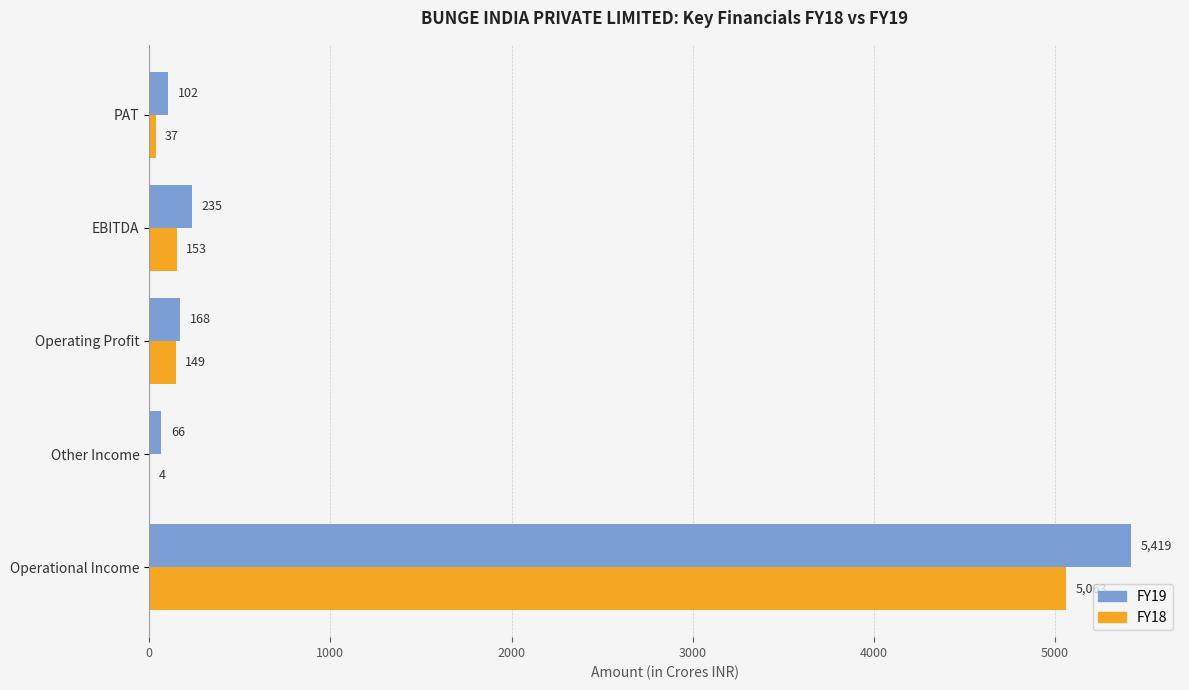

What is the approximate value of FY18 at Other Income?

4.0